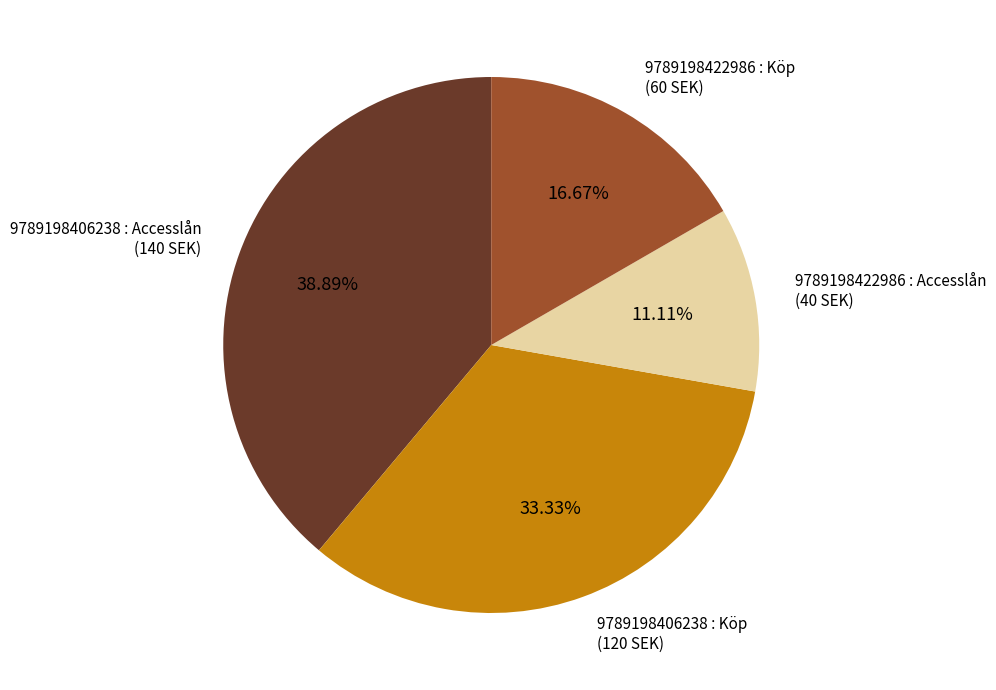

What is the smallest slice in the pie chart?

9789198422986 : Accesslån